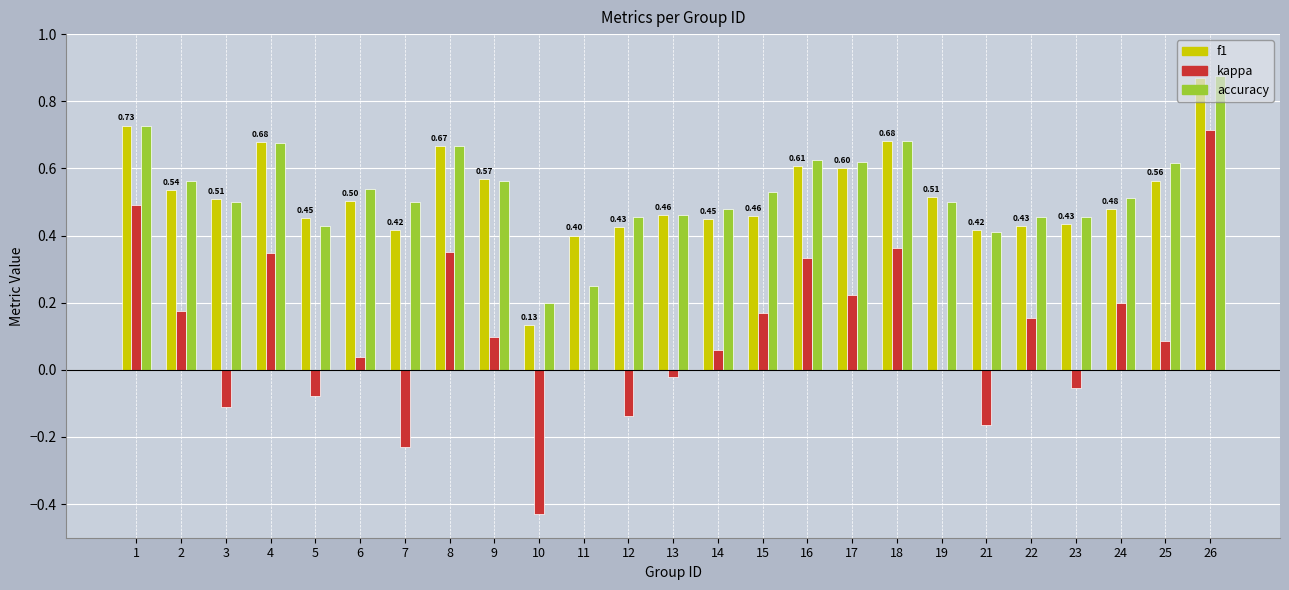

What is the total value across all series at 15?

1.2